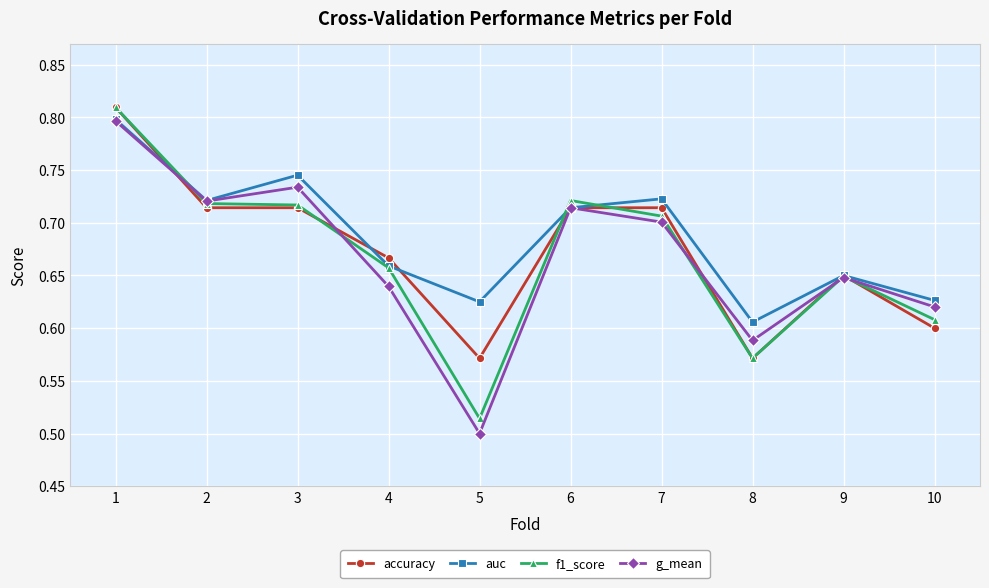

Between 5 and 10, which series saw the biggest shift?

g_mean